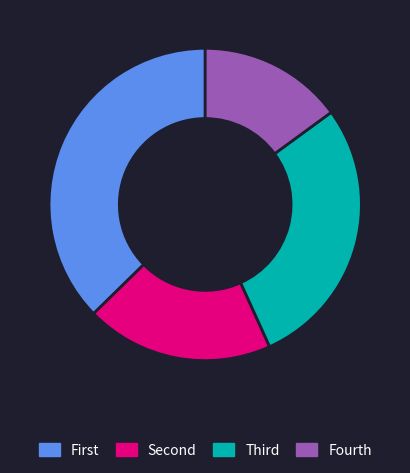

Rank the categories by value from highest to lowest.

First, Third, Second, Fourth